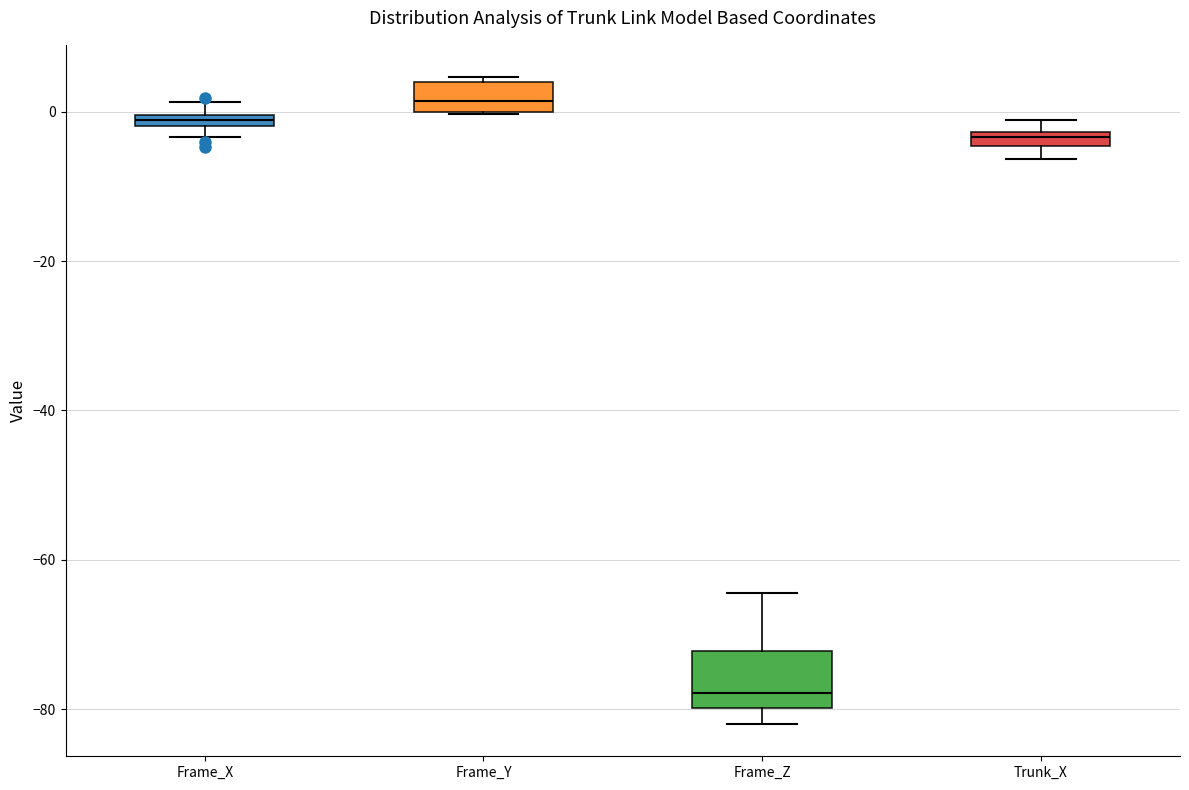

Where is the upper edge of the box for Frame_X on the y-axis? The values are not printed on the chart, so give them approximately, as read against the axis.

0